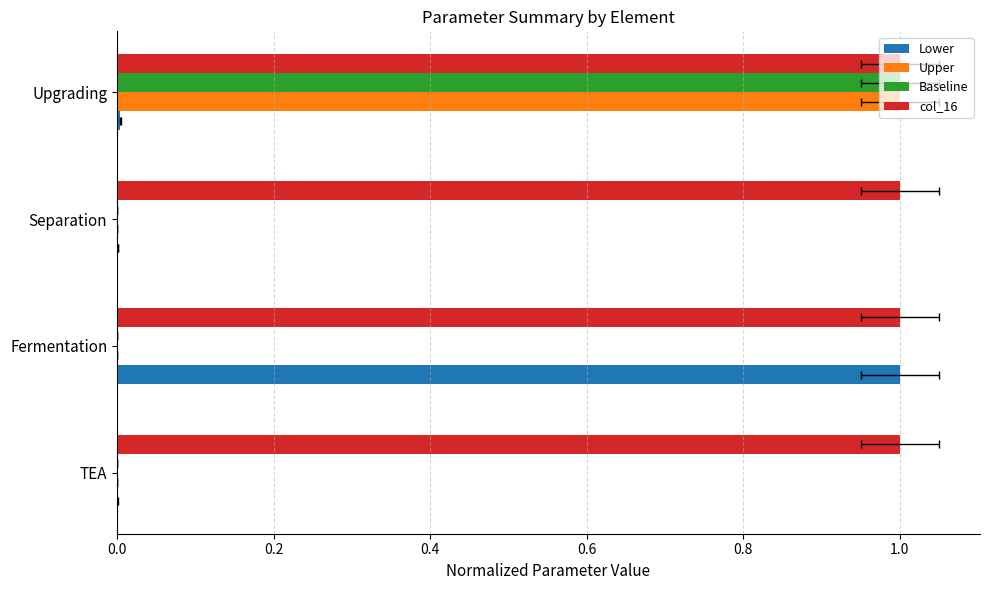

Is it true that col_16 equals 0.1 at 0.6?

False